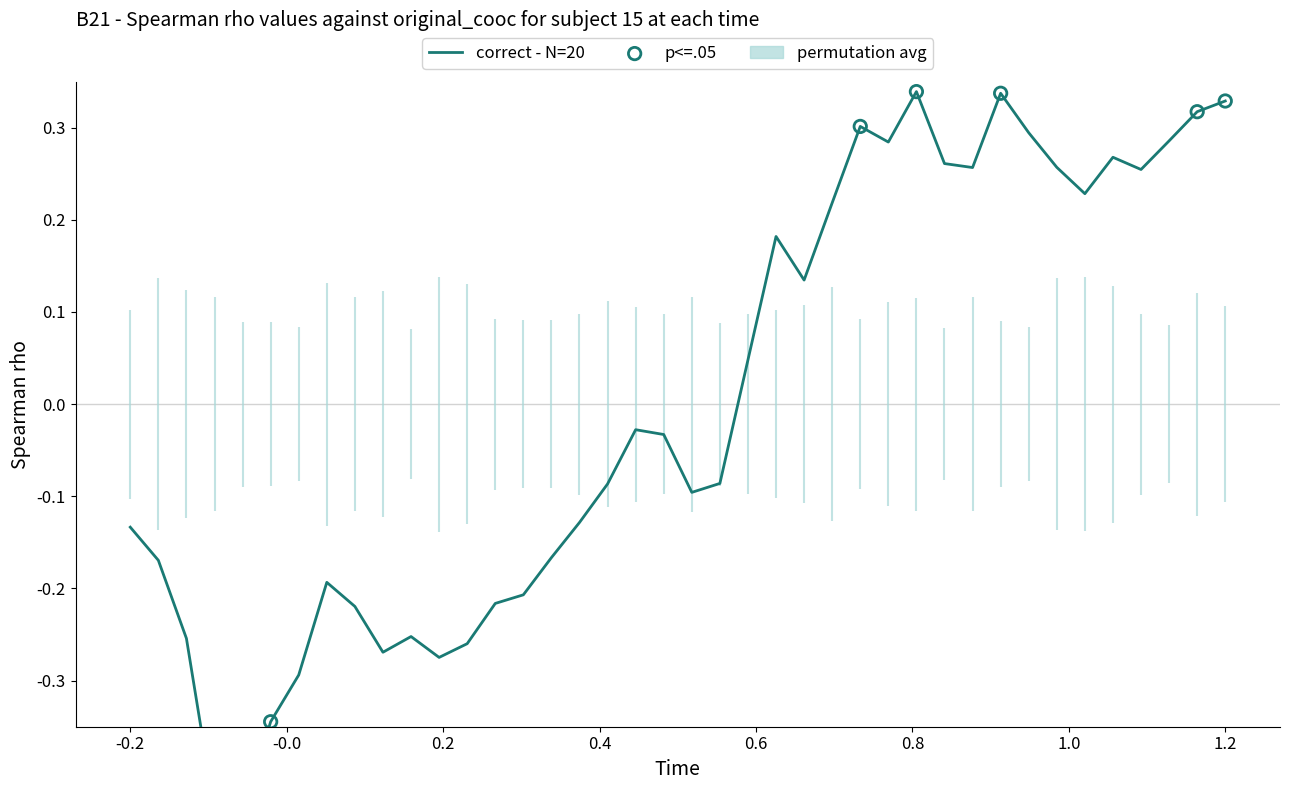

Which has a higher value, 4 or 7?

7